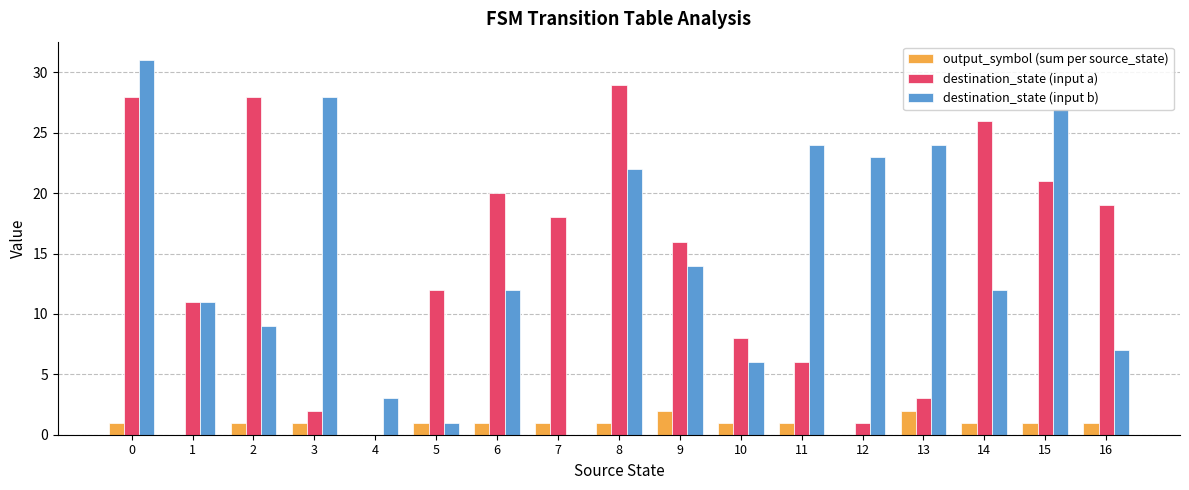

What is the total value across all series at 10?

15